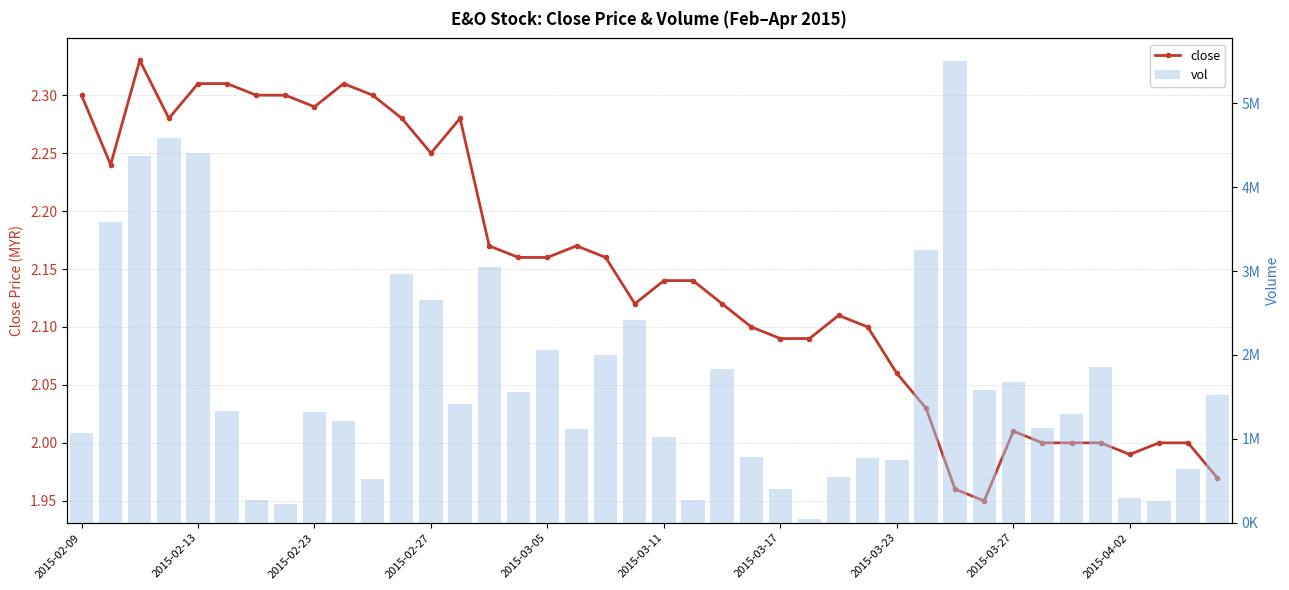

What is the total value across all series at 35?

1854102.0